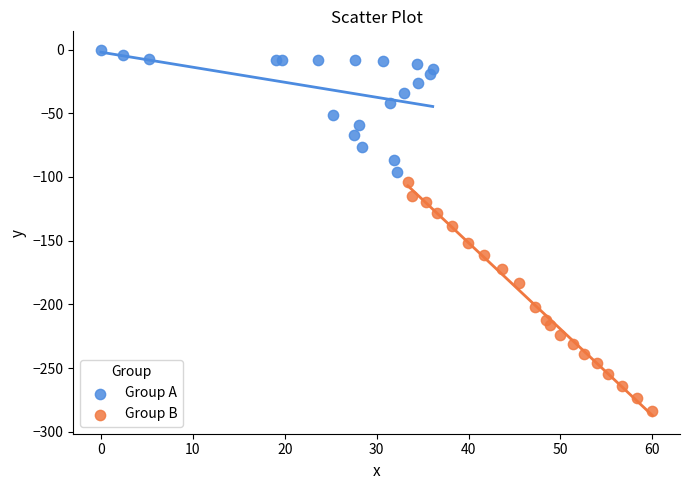

Which series has the largest Y range (max minus min)?

Group B